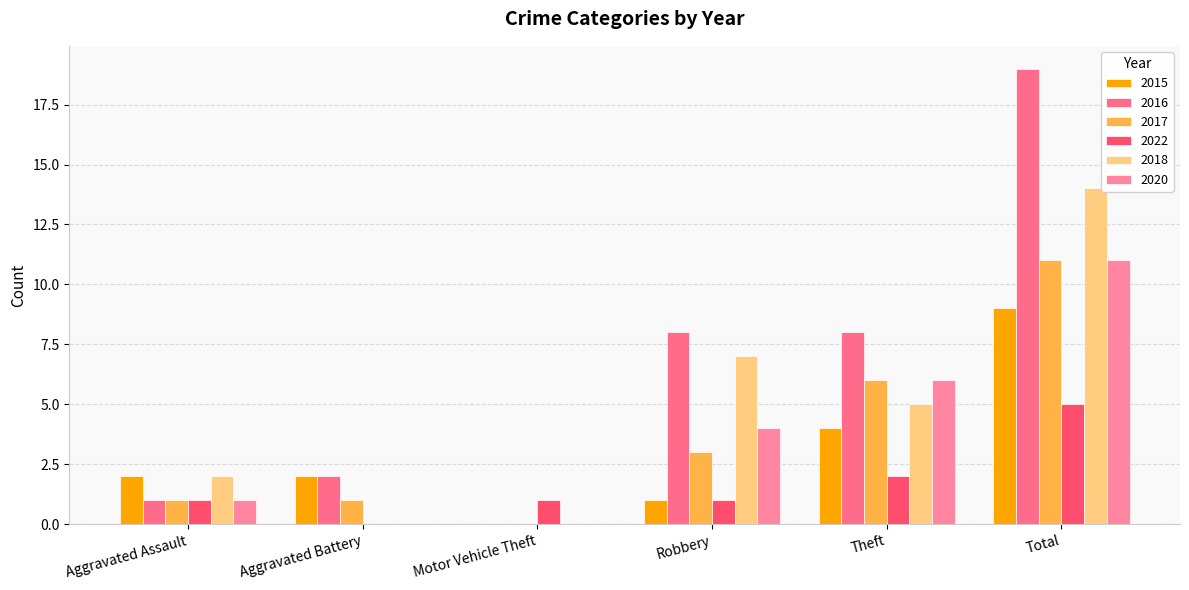

Are the bars grouped side by side (vs. stacked)?

Yes